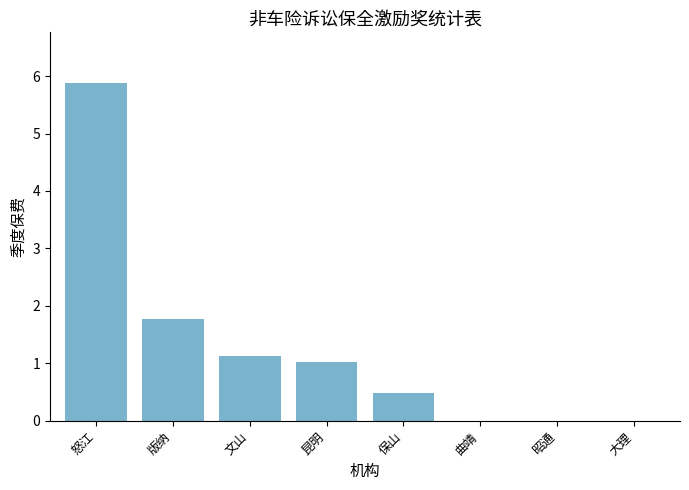

How many values exceed 1?

4